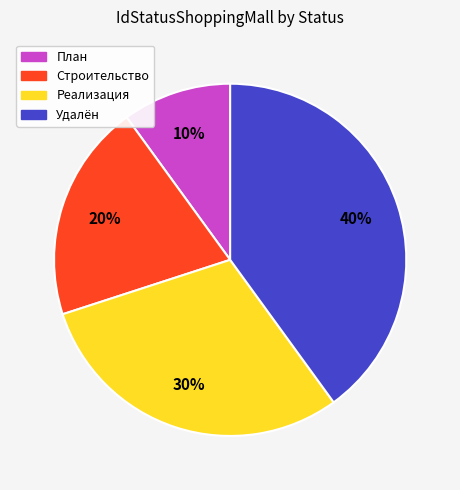

Between Строительство and Удалён, which is larger?

Удалён